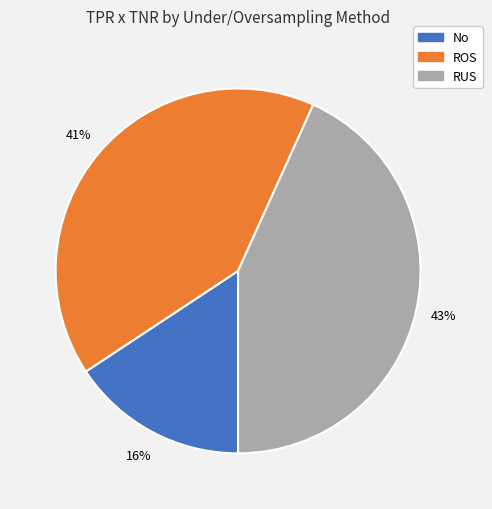

To the nearest percent, what is the combined percentage of No and ROS?

57%